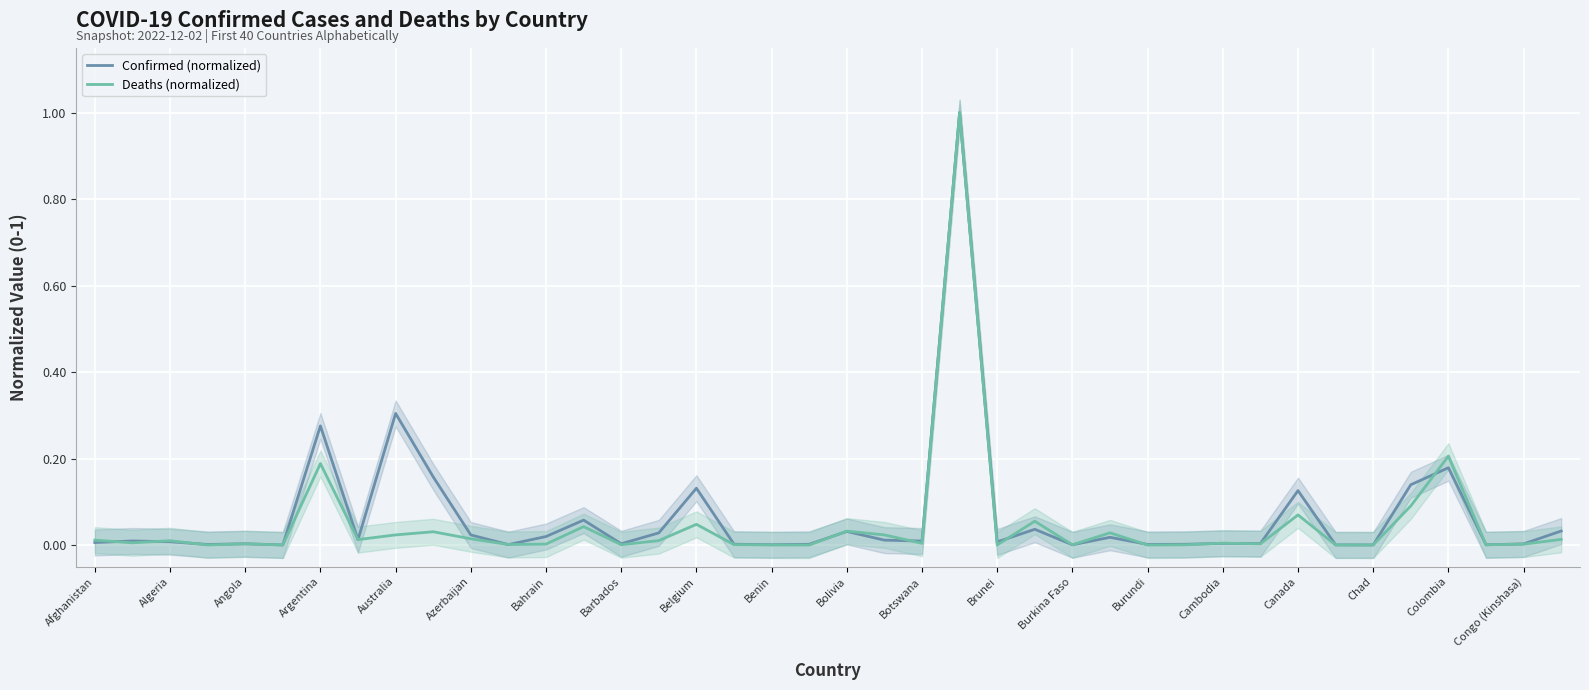

How many lines are shown in the chart?

2